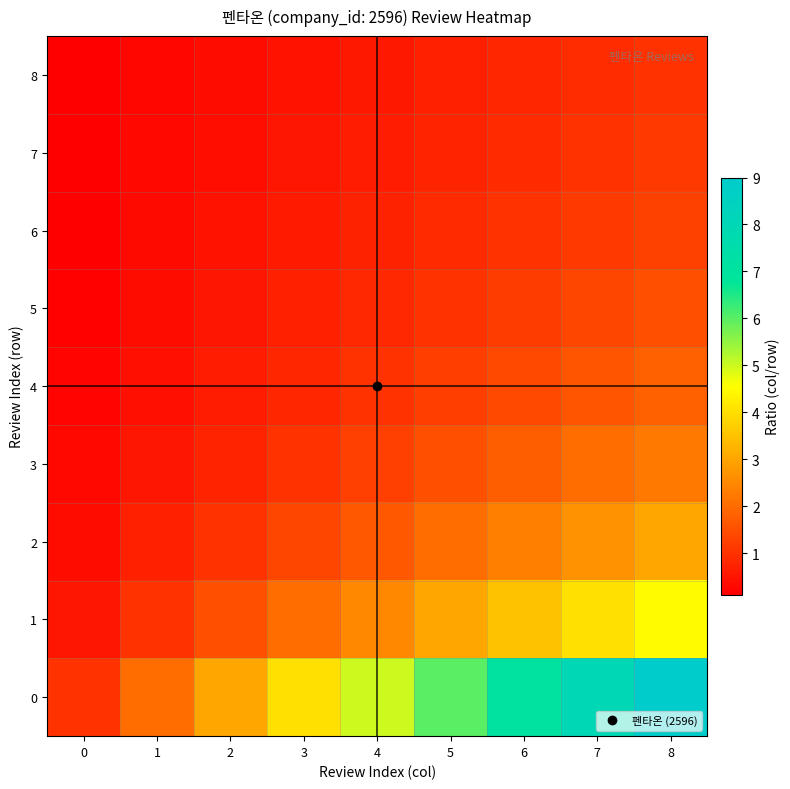

What is the difference between the highest and lowest values at 1?

1.8